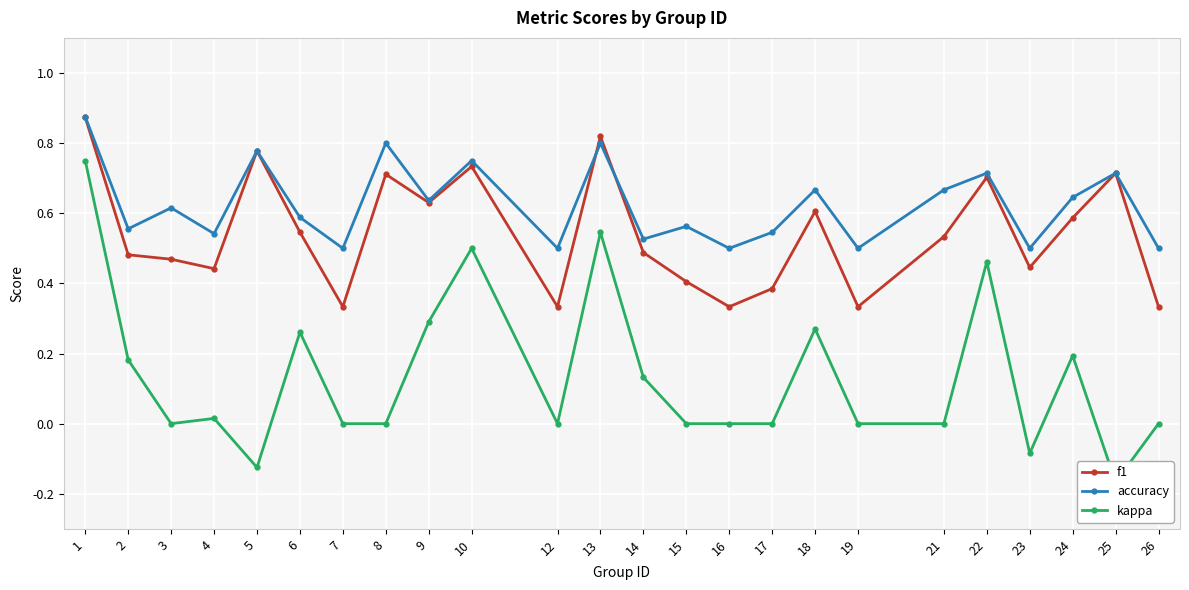

Reading left to right, list all the values displayed in this chart.

f1: 0.9	0.5	0.5	0.4	0.8	0.5	0.3	0.7	0.6	0.7	0.3	0.8	0.5	0.4	0.3	0.4	0.6	0.3	0.5	0.7	0.4	0.6	0.7	0.3
accuracy: 0.9	0.6	0.6	0.5	0.8	0.6	0.5	0.8	0.6	0.8	0.5	0.8	0.5	0.6	0.5	0.5	0.7	0.5	0.7	0.7	0.5	0.6	0.7	0.5
kappa: 0.8	0.2	0.0	0.0	-0.1	0.3	0.0	0.0	0.3	0.5	0.0	0.5	0.1	0.0	0.0	0.0	0.3	0.0	0.0	0.5	-0.1	0.2	-0.2	0.0